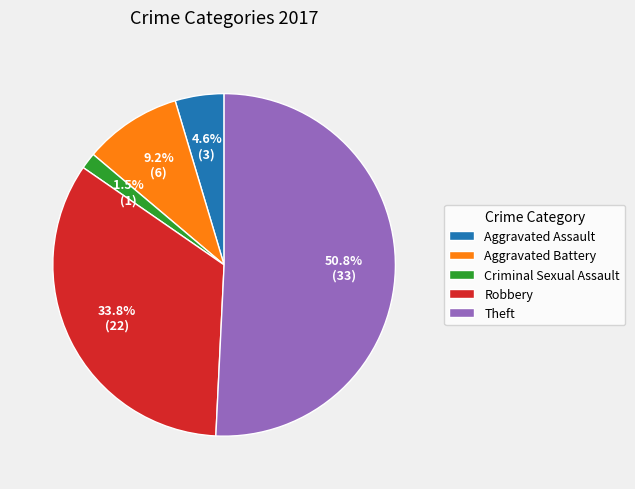

Is there any slice that represents more than half of the pie?

Yes